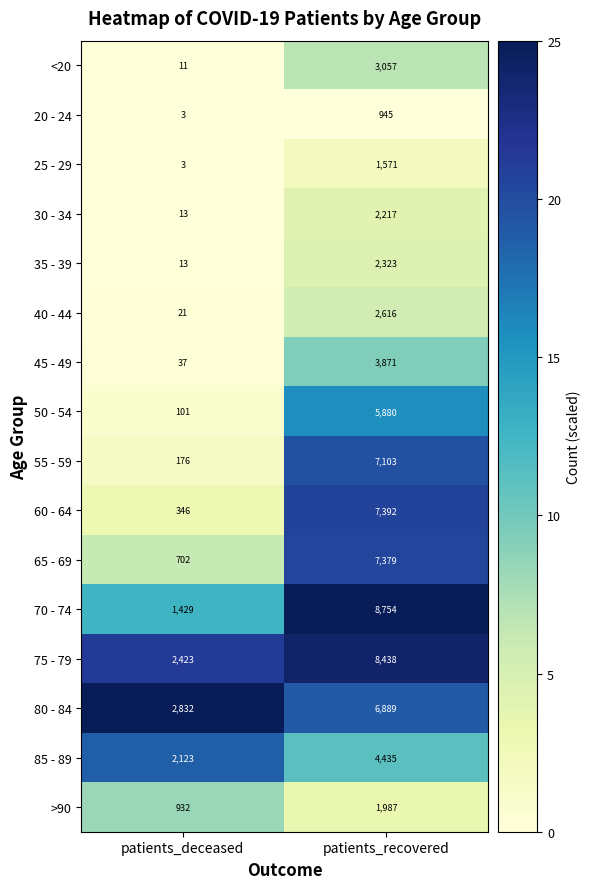

What is the sum of all 30 - 34 values?

2230